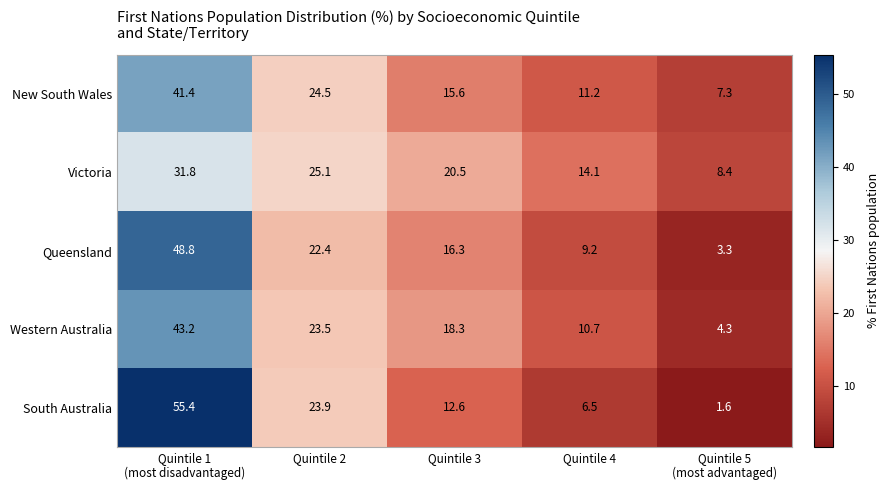

What is the average value of the New South Wales series?

20.0